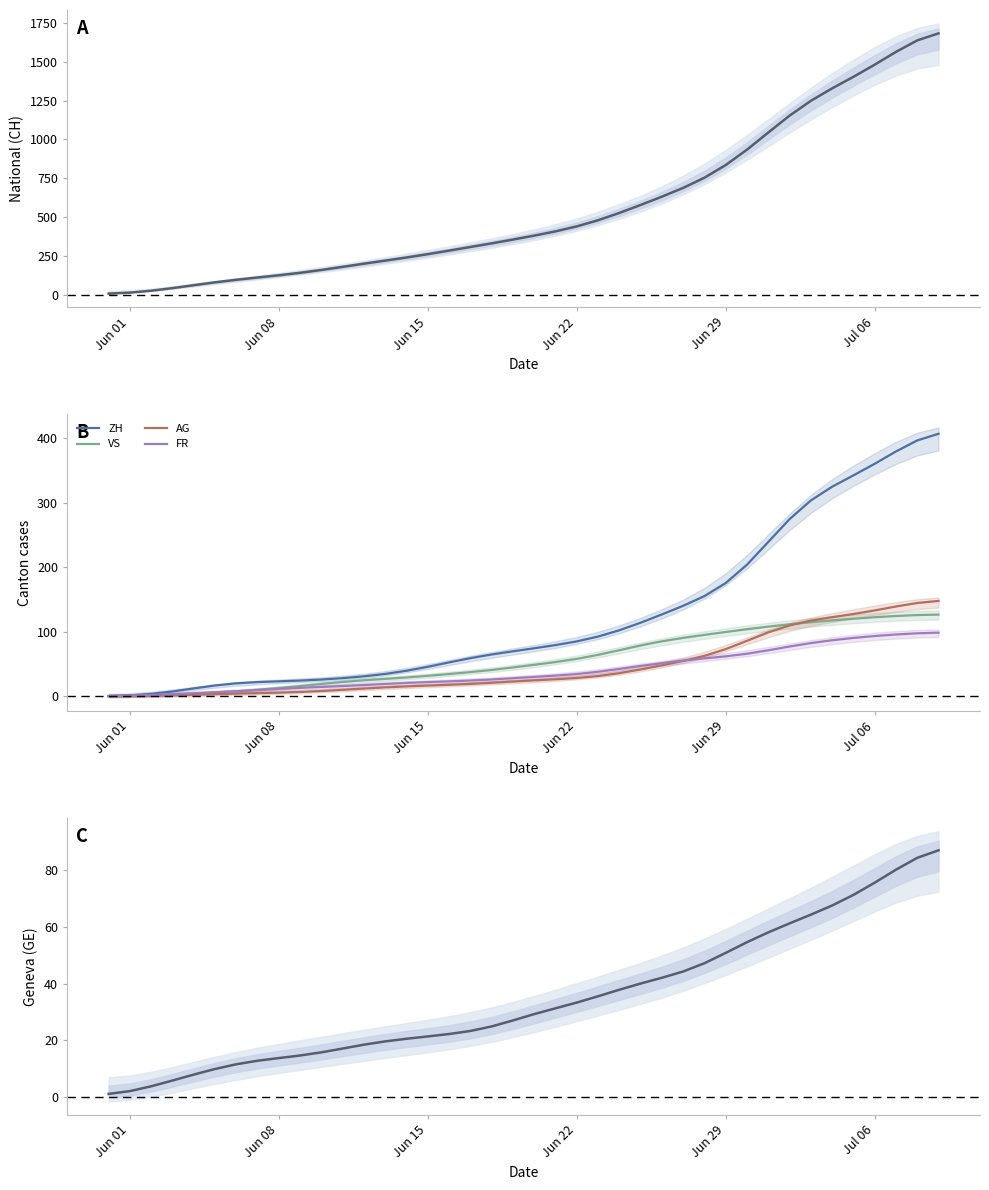

What is the highest value of the ZH series?

407.0